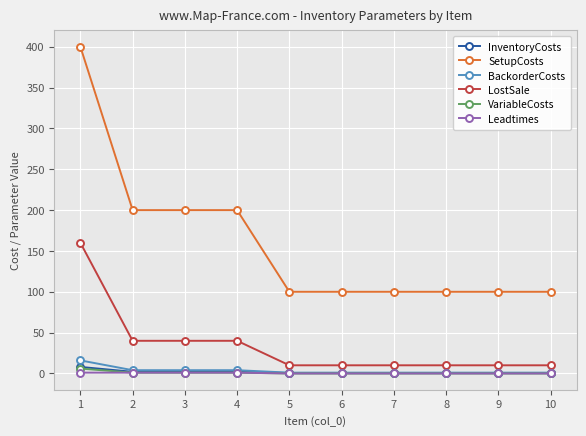

What is the maximum value shown in the chart?

400.0